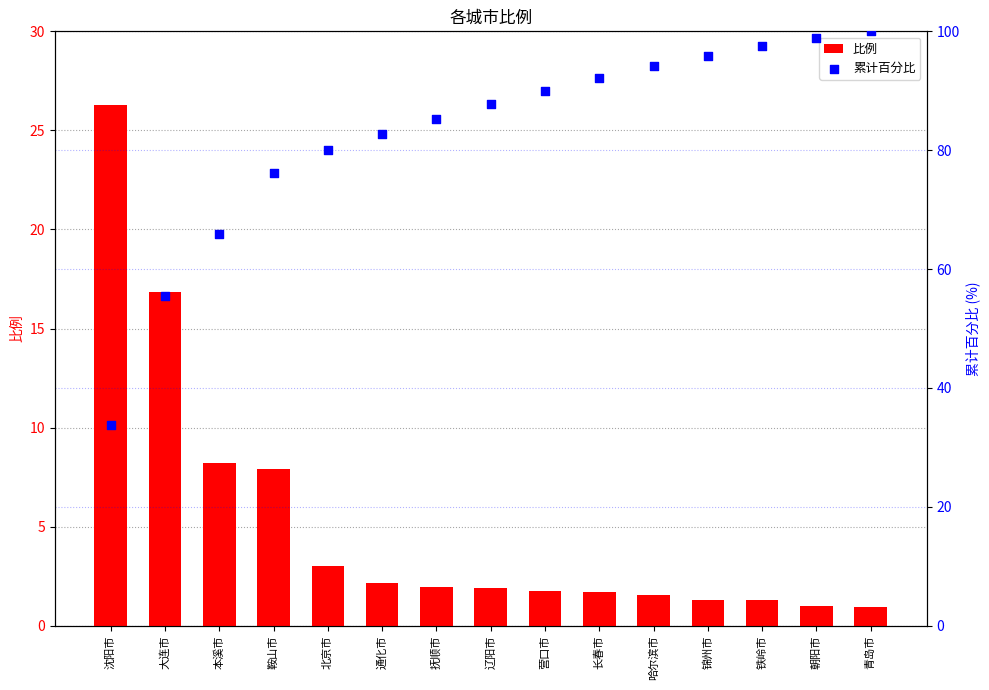

What is the total value across all series at 营口市?

91.7